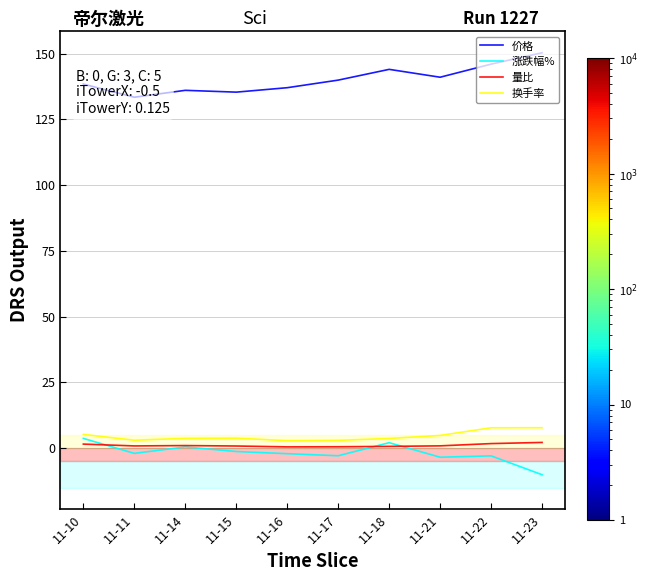

True or false: 换手率 and 量比 cross at least once.

False